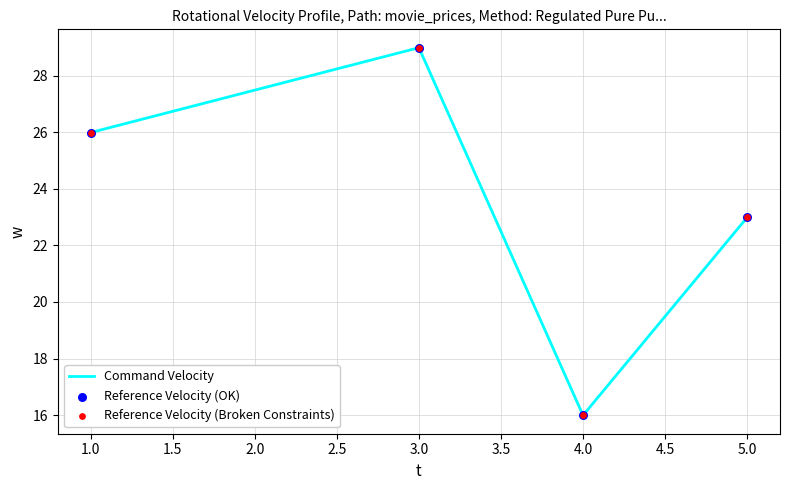

Between 1.0 and 5.0, which is larger?

1.0